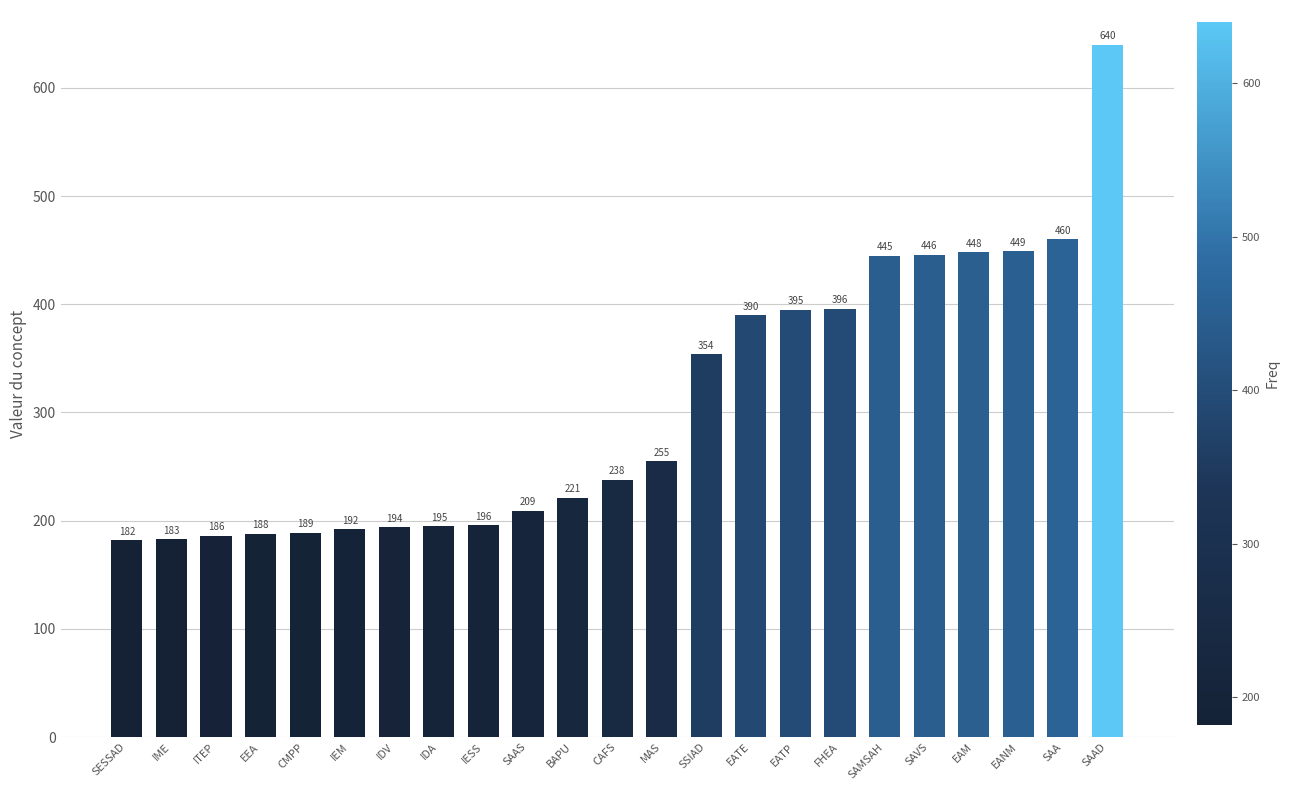

Which category has the lowest value across all series?

SESSAD